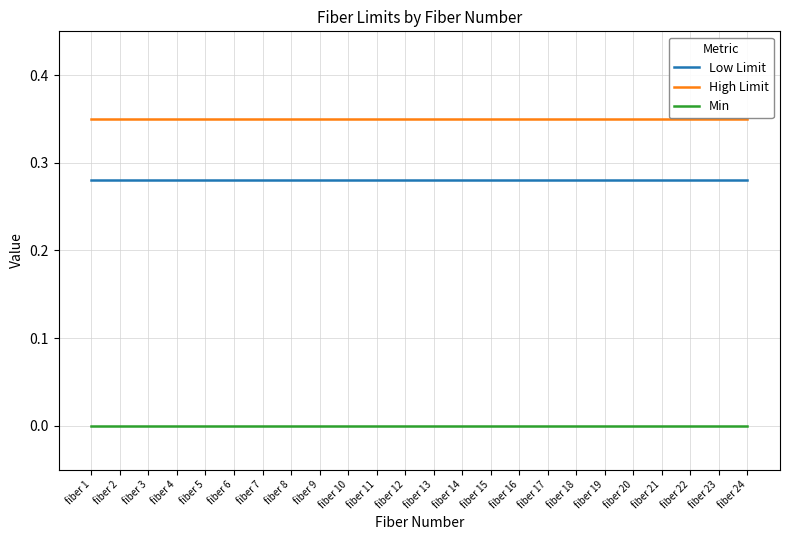

Is this an area chart (filled region under the line)?

No